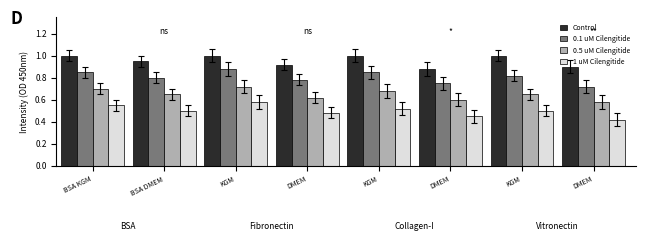

At how many categories does at least one series exceed 0?

8